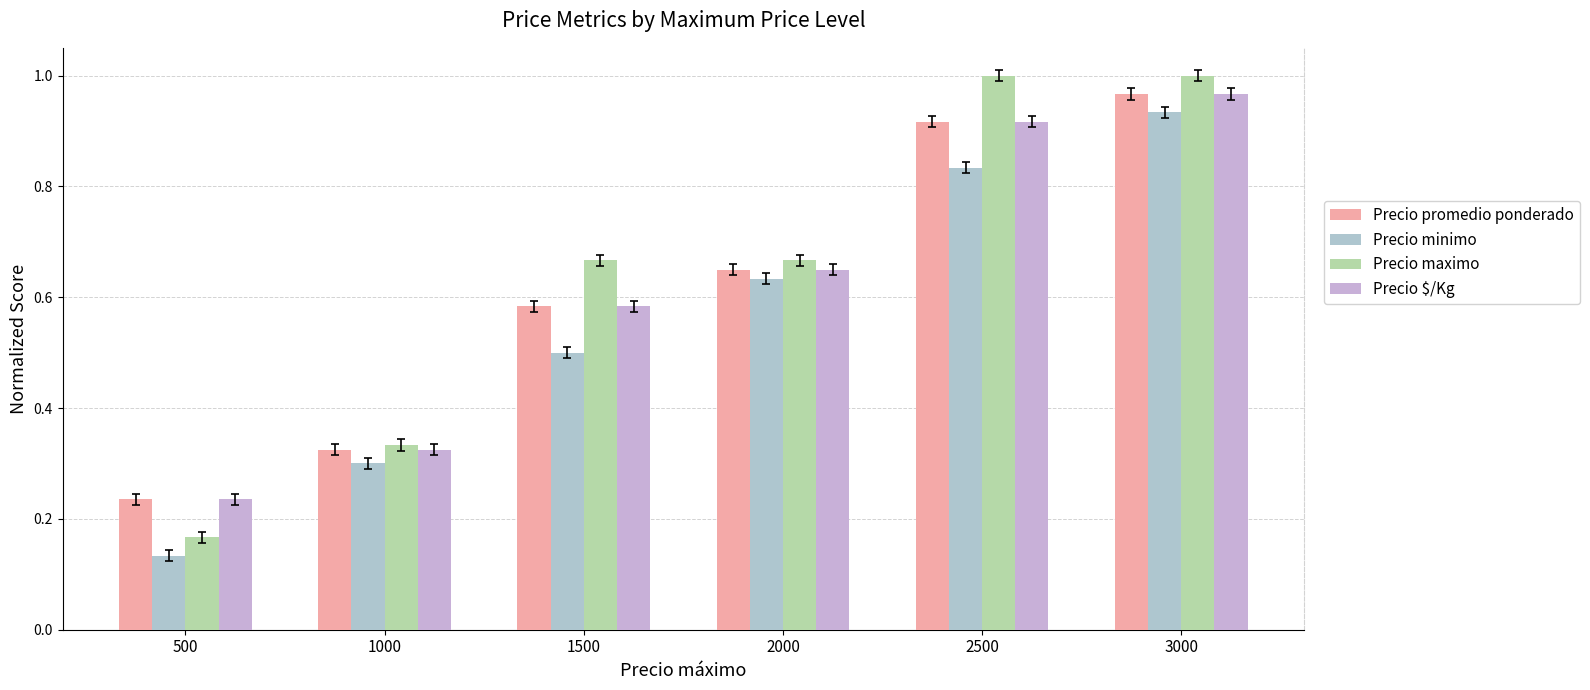

True or false: Precio promedio ponderado has a value of 1.0 at 3000.

True